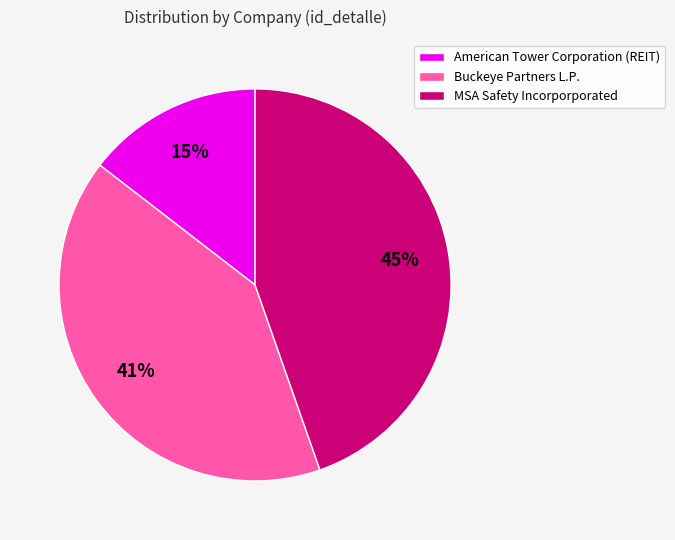

Which has a higher value, American Tower Corporation (REIT) or MSA Safety Incorporporated?

MSA Safety Incorporporated